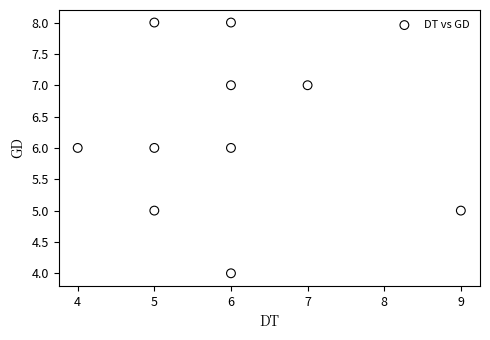

What is the range of X values (max minus min)?

5